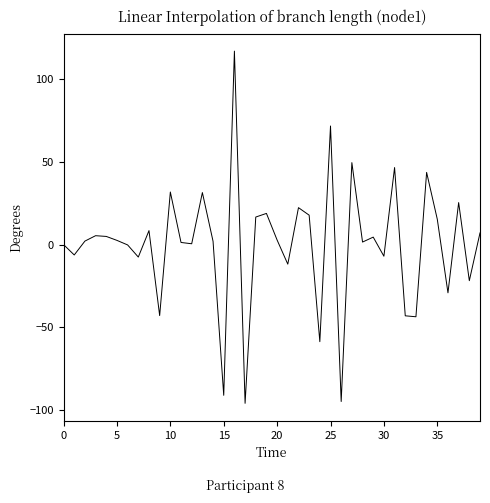

What is the greatest value displayed?

116.9